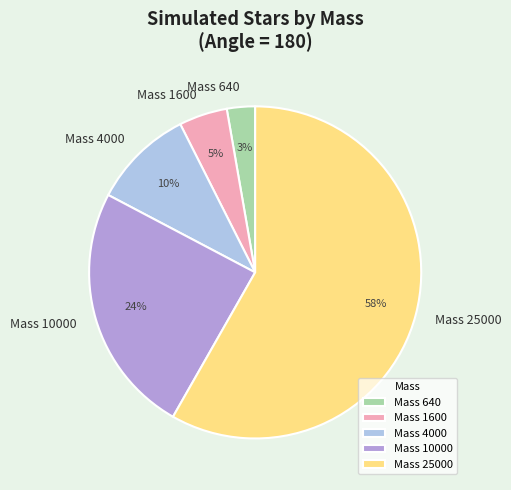

How many segments does this pie chart have?

5